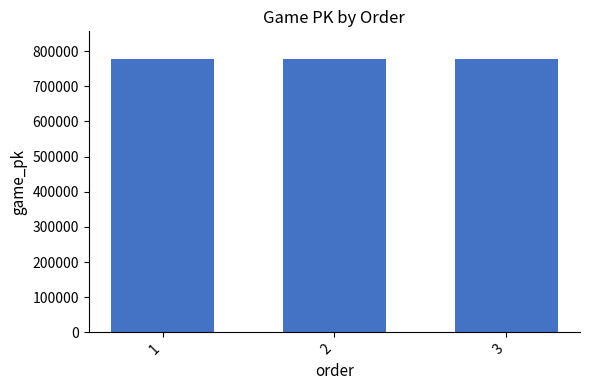

At which label is the value closest to 778214?

2